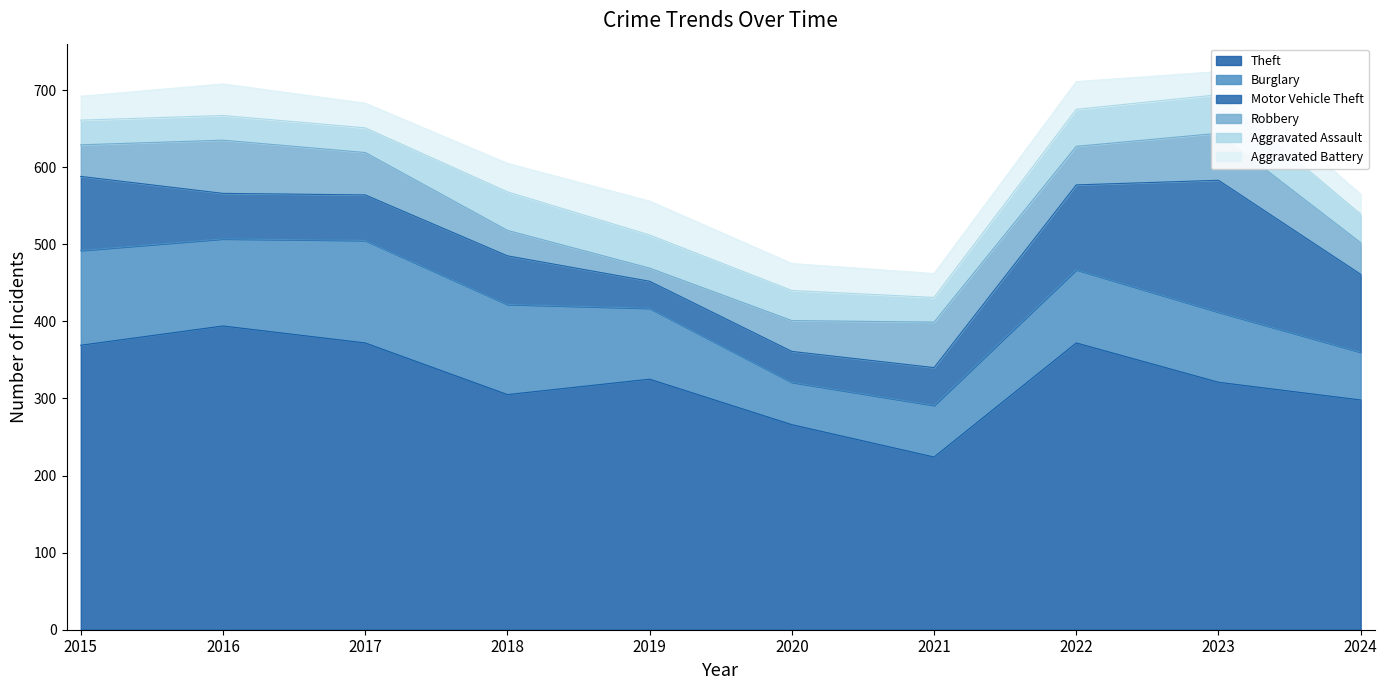

List the labels in order of Aggravated Assault value, smallest first.

2015, 2016, 2017, 2021, 2024, 2020, 2019, 2022, 2018, 2023